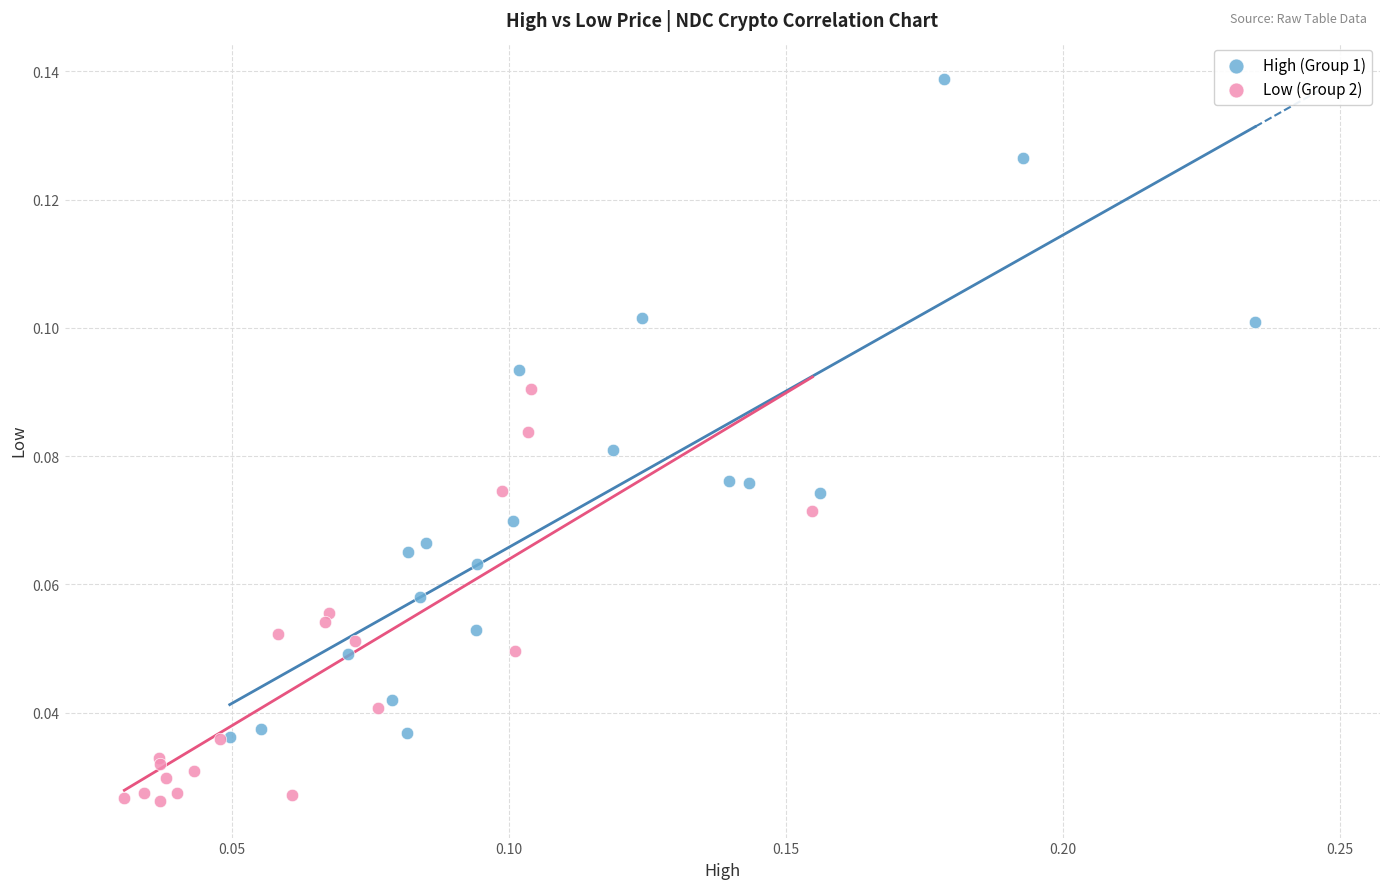

Which series has the largest Y range (max minus min)?

High (Group 1)